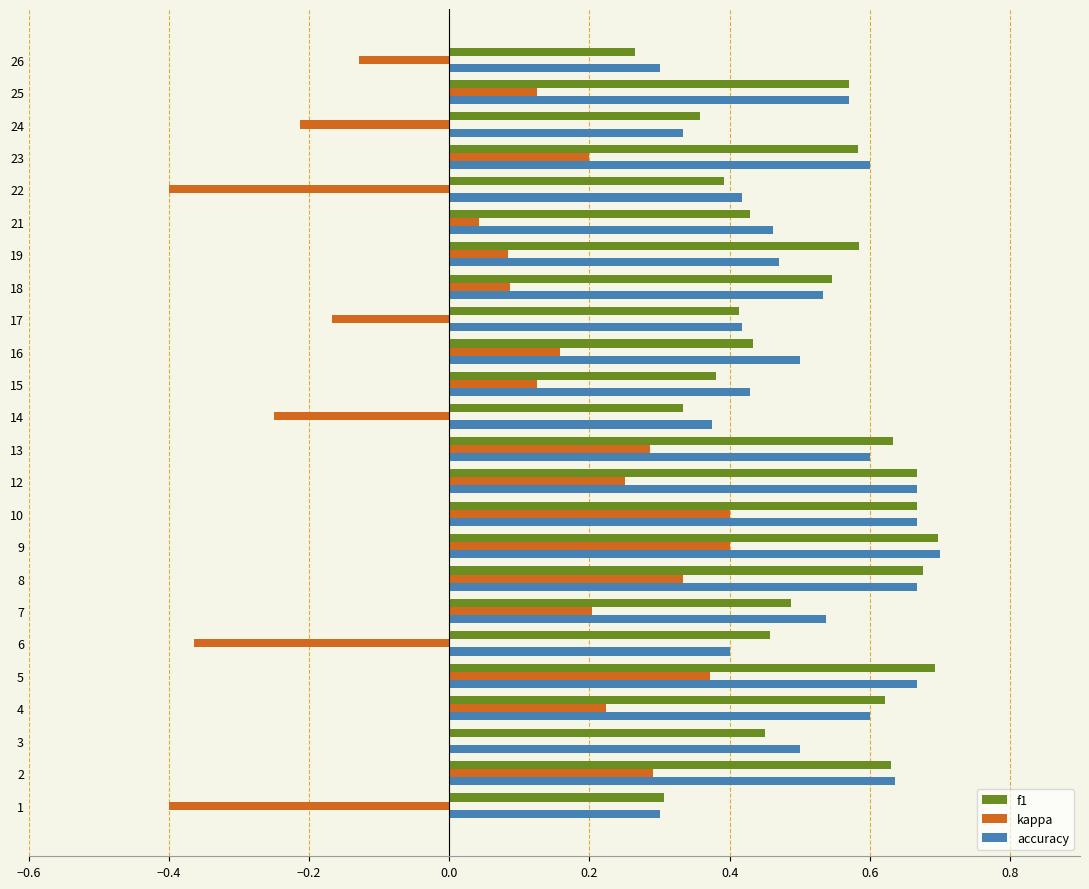

What is the sum of the f1 values at 12 and 17?

1.1